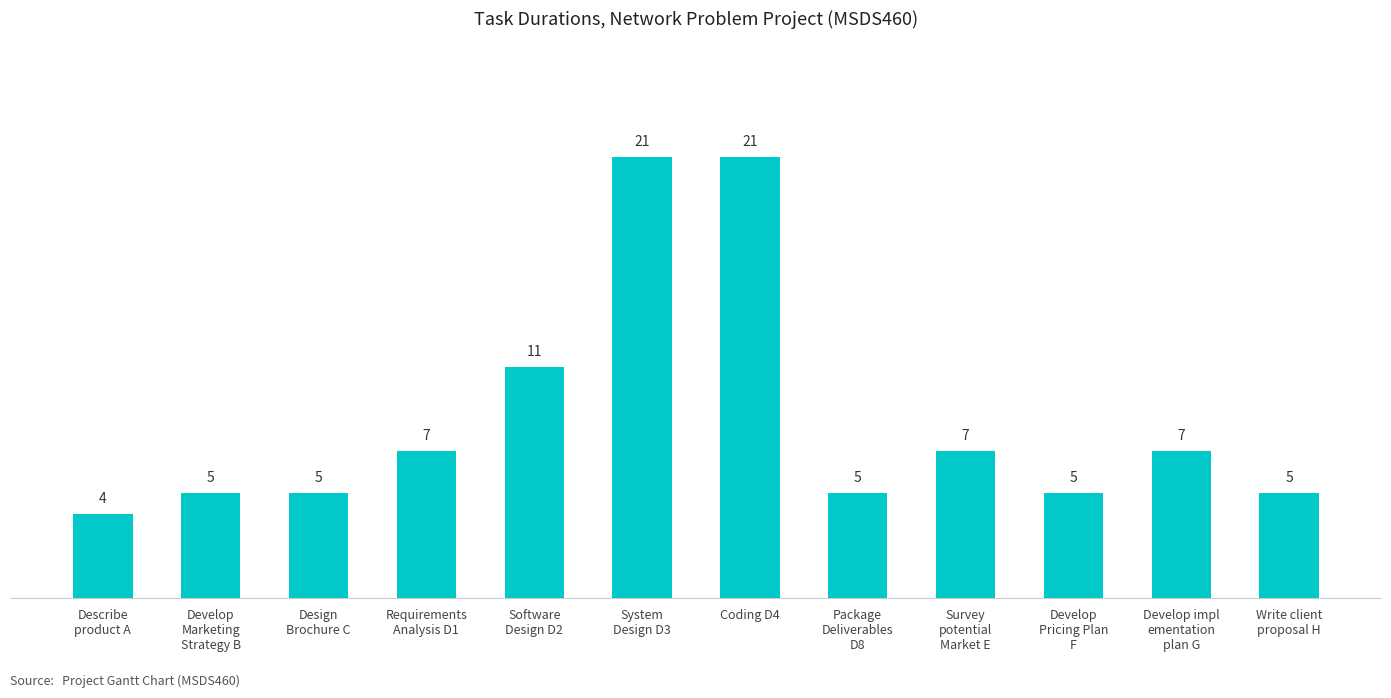

Reading left to right, transcribe all the data shown in this chart.

Describe
product A=4	Develop
Marketing
Strategy B=5	Design
Brochure C=5	Requirements
Analysis D1=7	Software
Design D2=11	System
Design D3=21	Coding D4=21	Package
Deliverables
D8=5	Survey
potential
Market E=7	Develop
Pricing Plan
F=5	Develop impl
ementation
plan G=7	Write client
proposal H=5